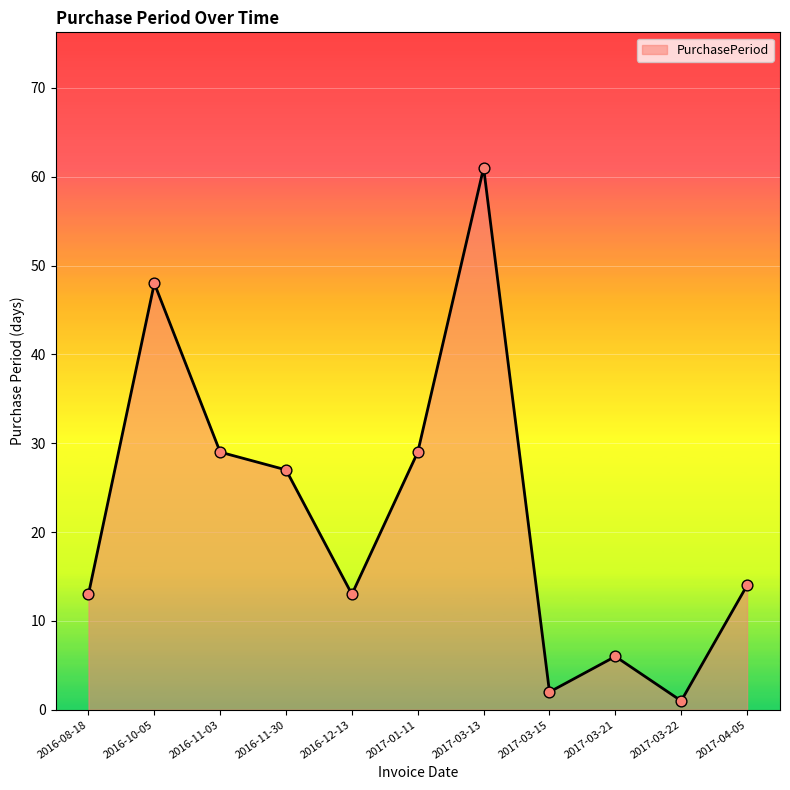

What is the change in value from 2017-01-11 to 2017-03-15?

-27